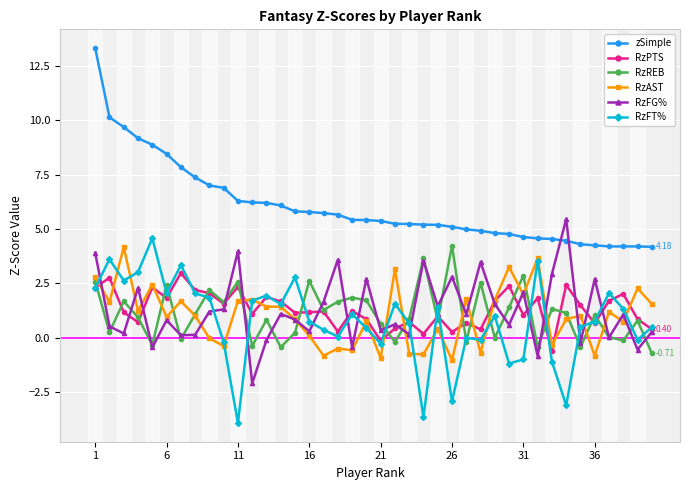

What is the sum of all RzREB values?

43.7